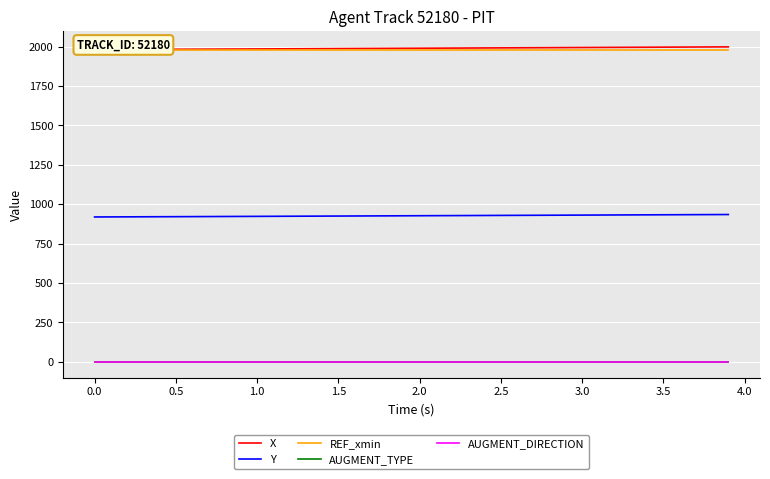

What position from the right is 3.0?

33